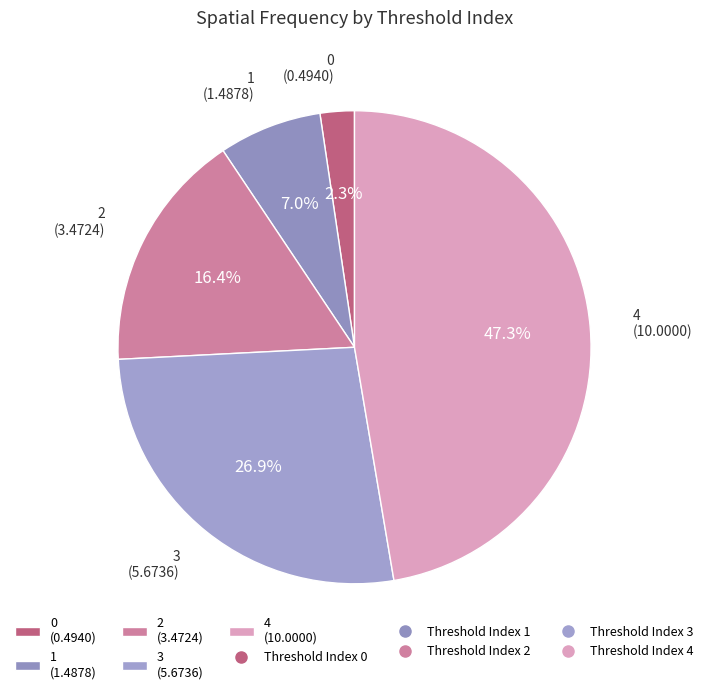

To the nearest percent, what portion does 4 represent?

47%